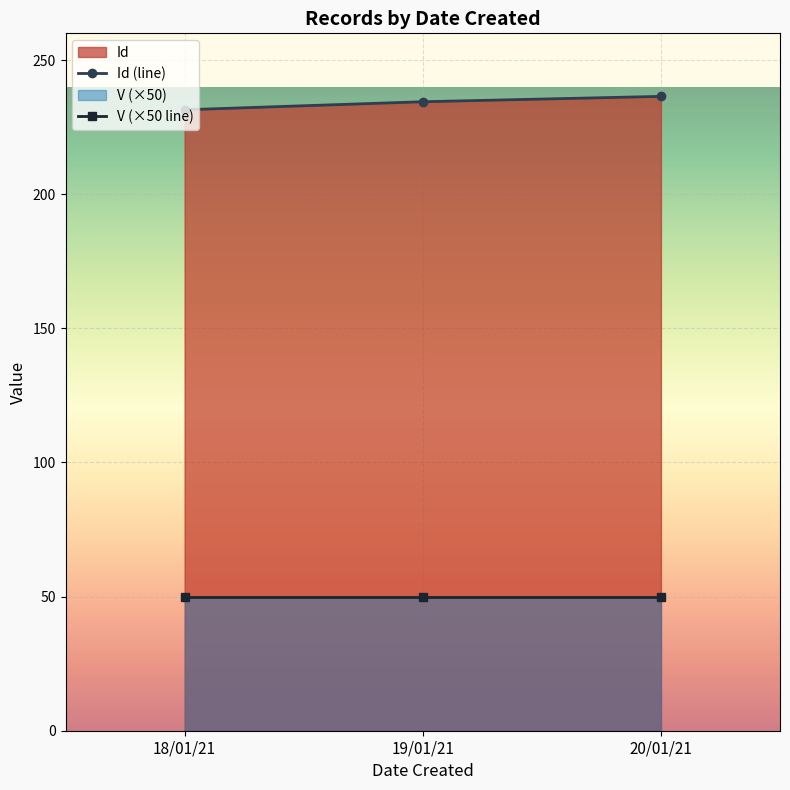

Is the value of V (×50 line) at 19/01/21 greater than the value of Id (line) at 20/01/21?

No